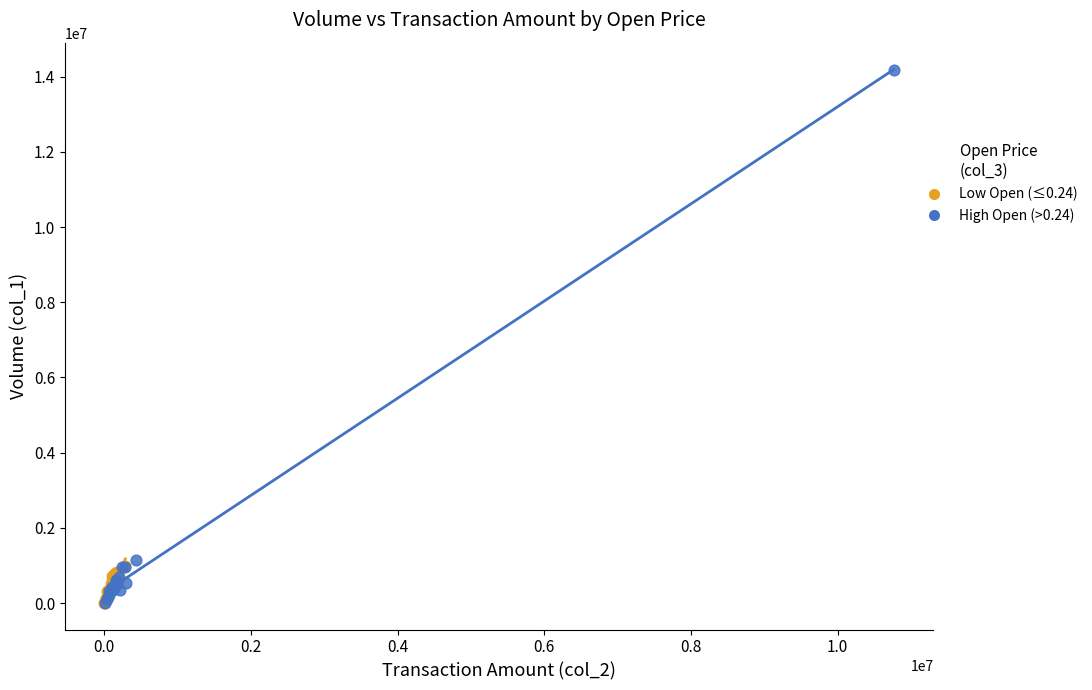

Which series has the widest spread of Y values?

High Open (>0.24)